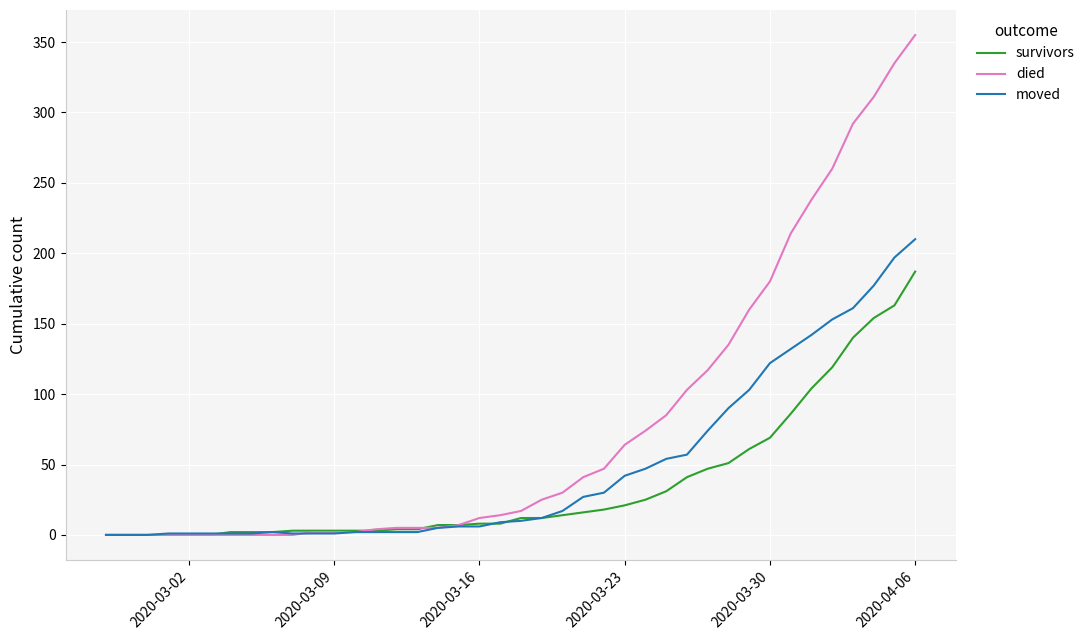

At how many categories does at least one series exceed 342?

1